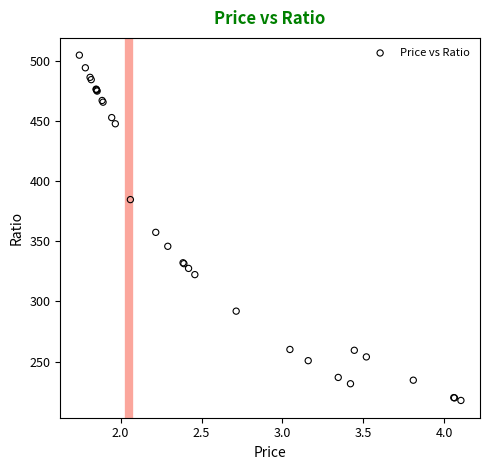

What Y value in the scatter plot is closest to 361?

357.4